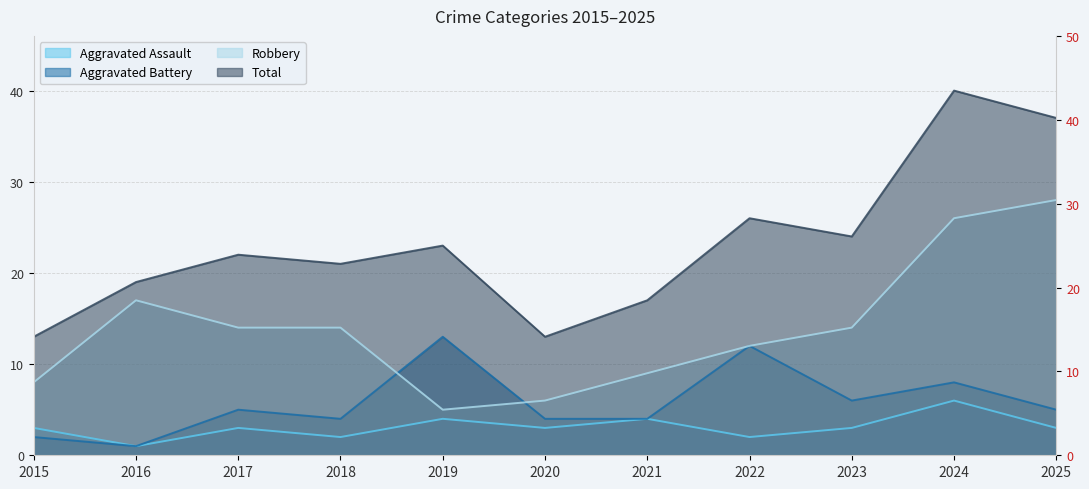

What is the smallest value displayed?

1